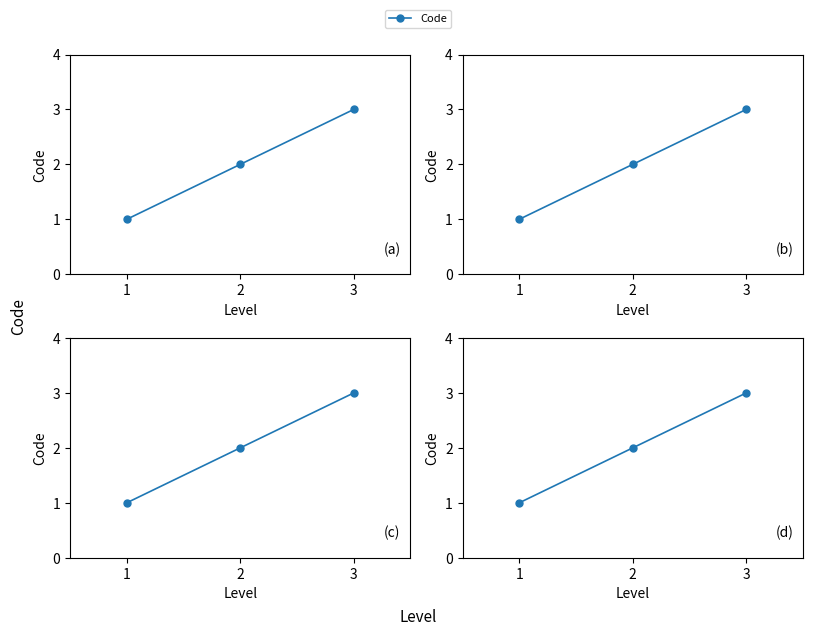

Rank the categories by value from lowest to highest.

1, 2, 3